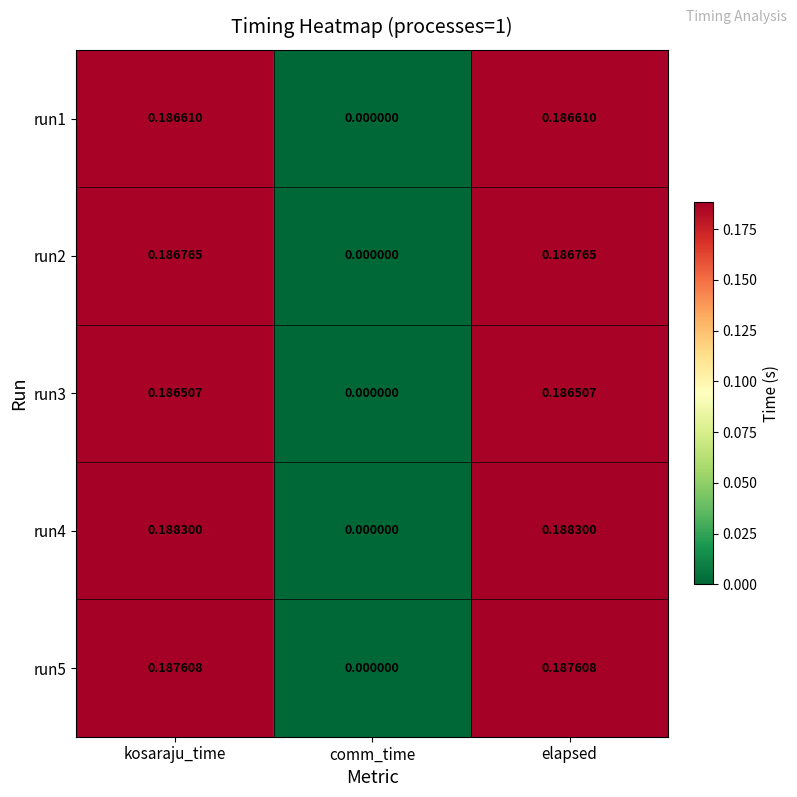

Is the value of run1 at comm_time greater than the value of run5 at kosaraju_time?

No